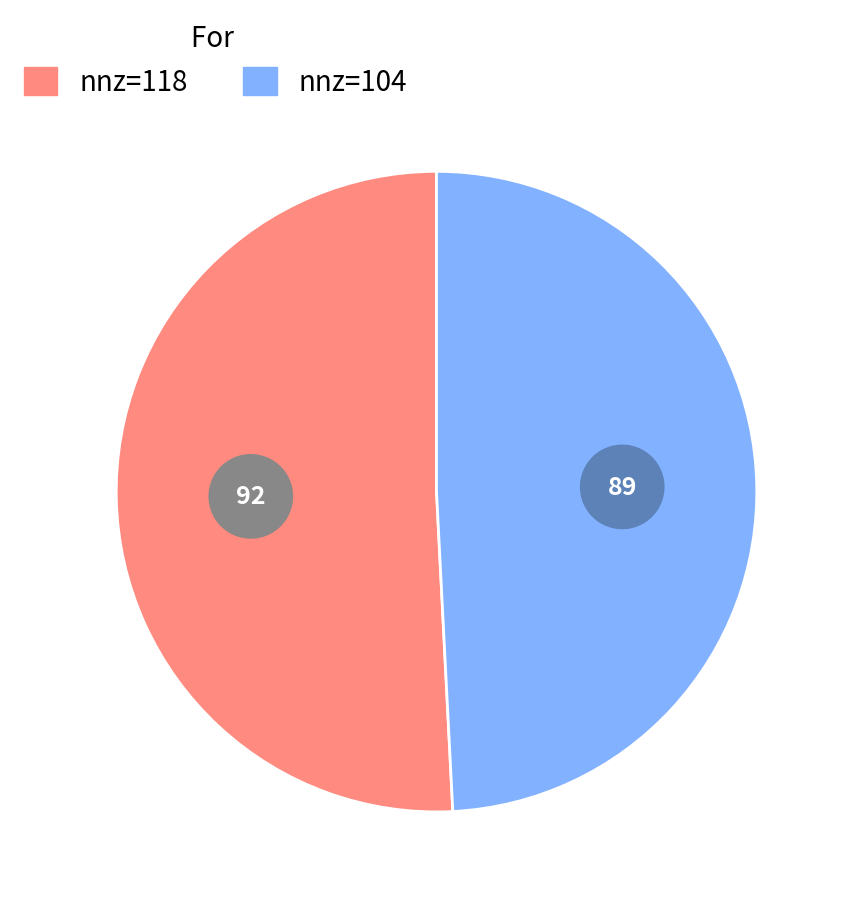

Is it true that 118 is 61% of the pie?

False